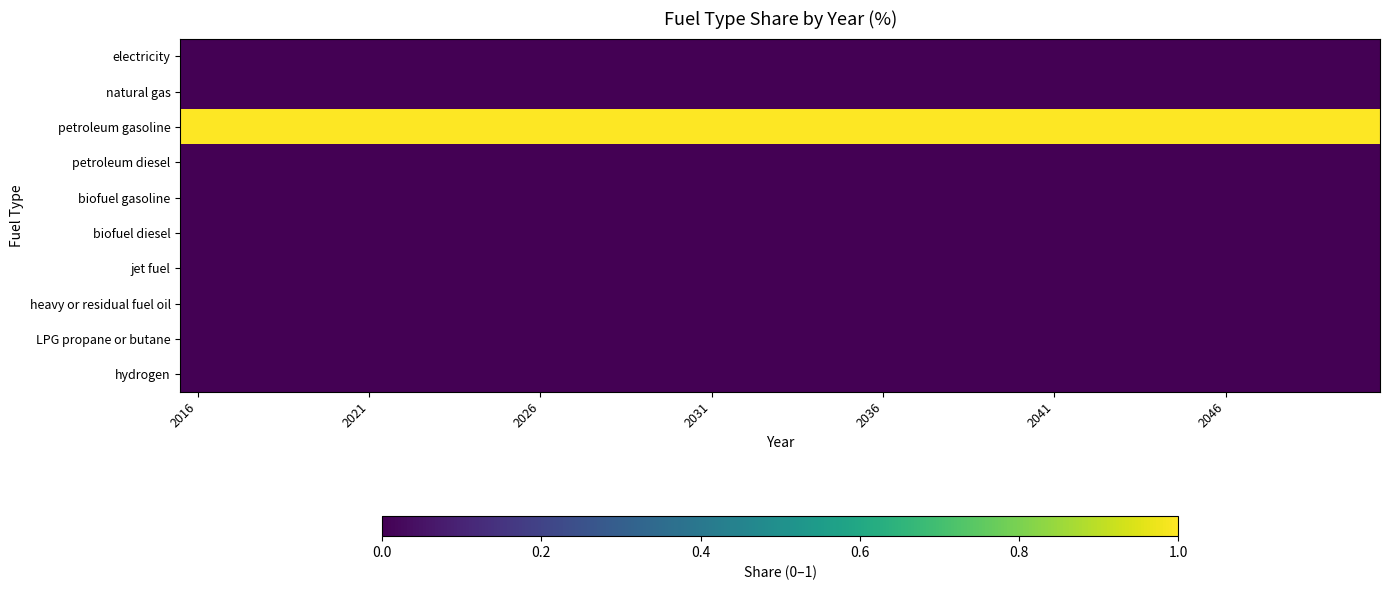

At which category is the sum across all series the highest?

2016